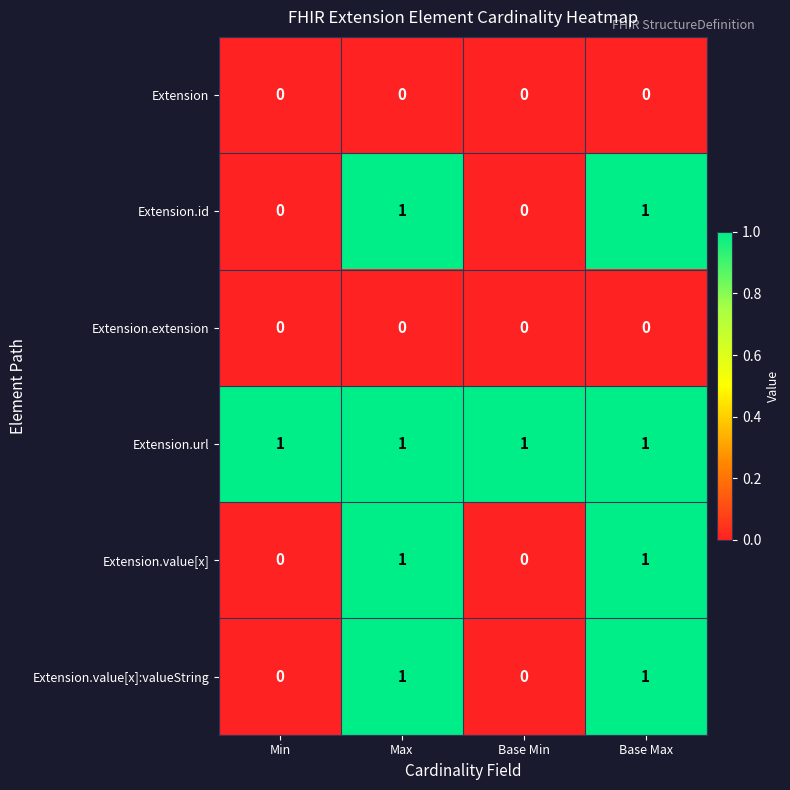

Is the value of Extension.extension at Min greater than the value of Extension.url at Base Min?

No